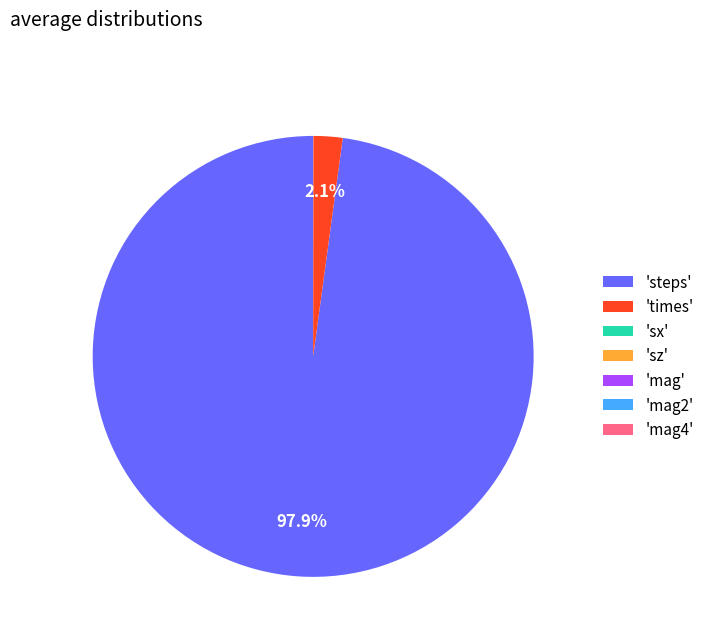

Is the sum of 'steps' and 'times' greater than half?

Yes